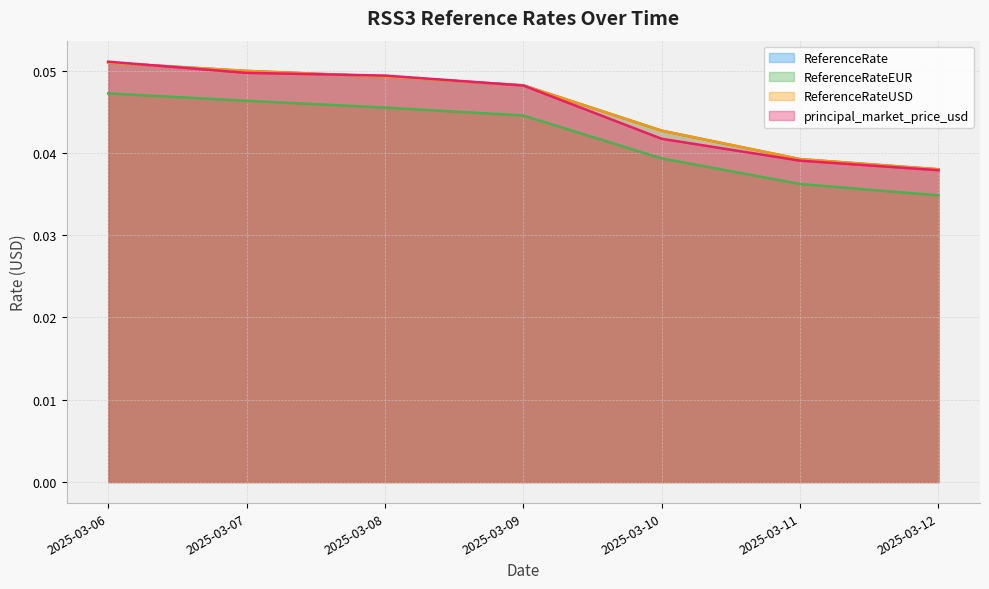

True or false: ReferenceRateEUR and ReferenceRate intersect in this chart.

False